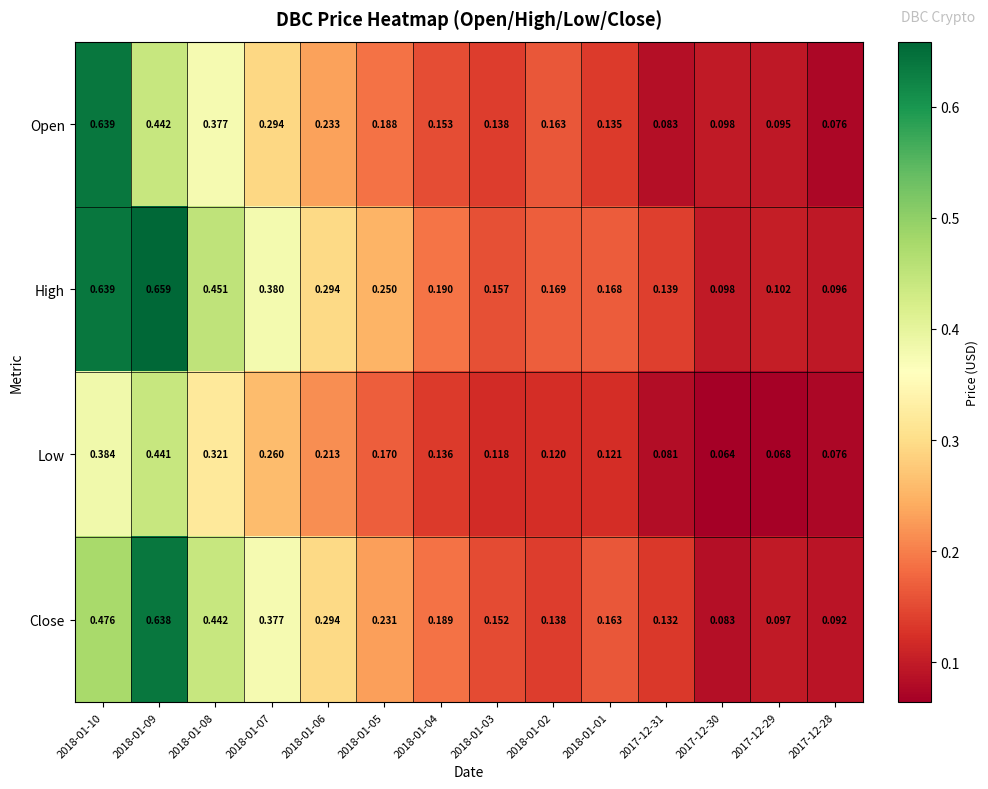

Which category has the lowest value across all series?

2017-12-30